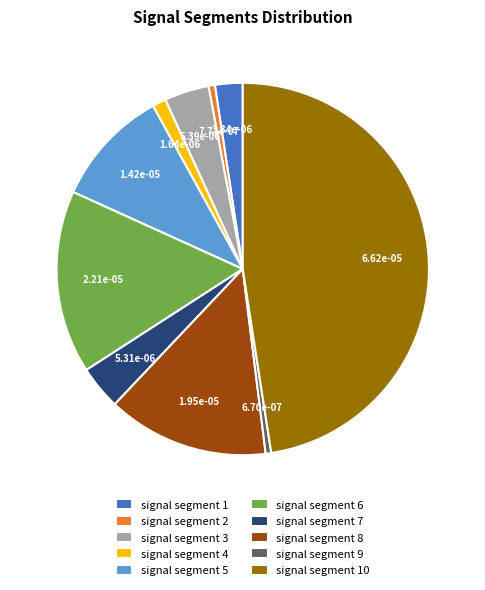

Is there any slice that represents more than half of the pie?

No